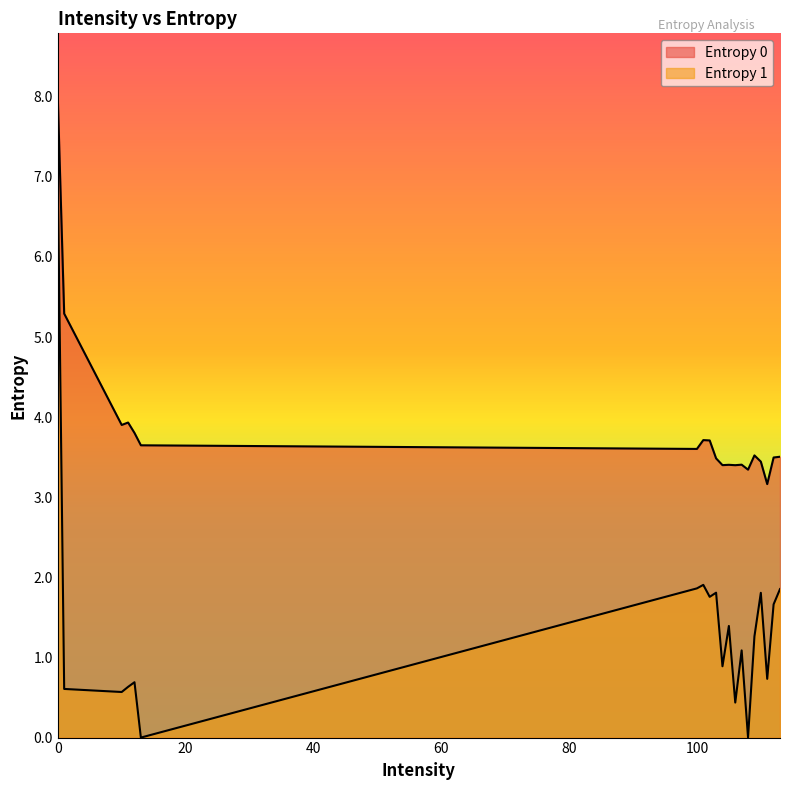

Is the value of Entropy 1 at 110 greater than the value of Entropy 0 at 10?

No